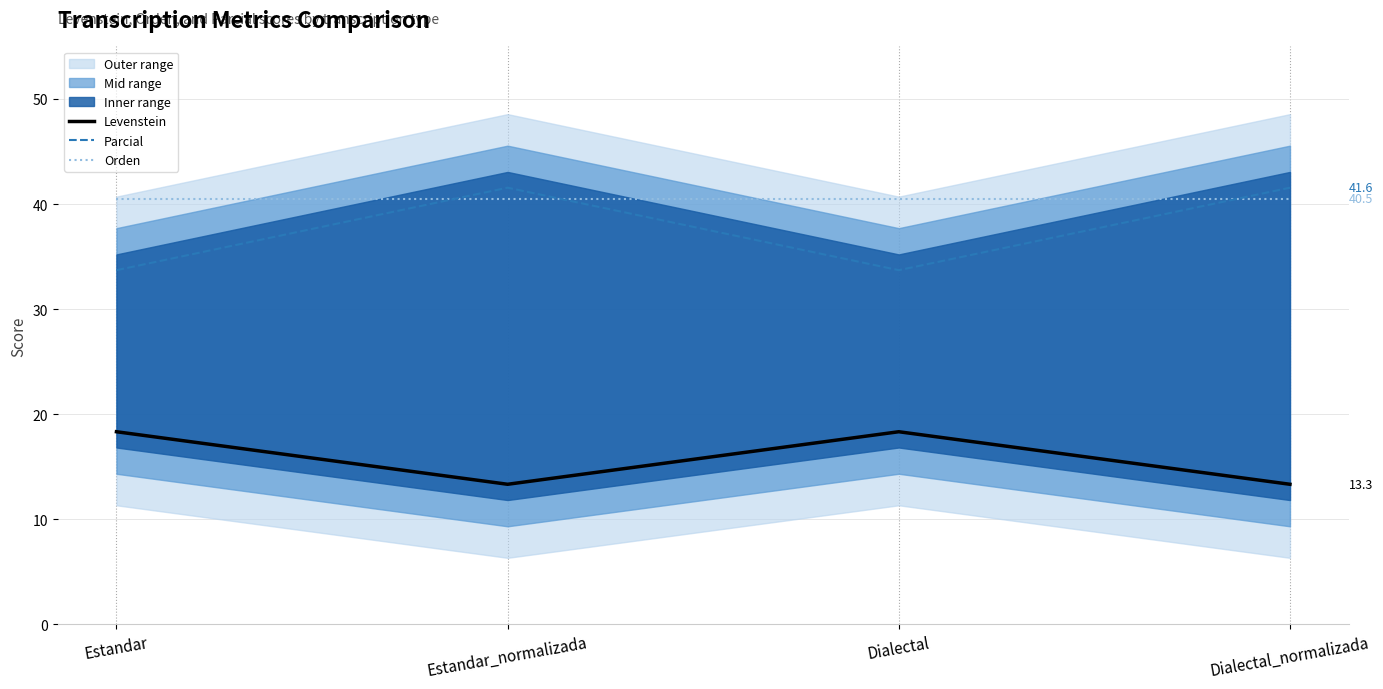

Where is the first local minimum for Levenstein?

Estandar_normalizada